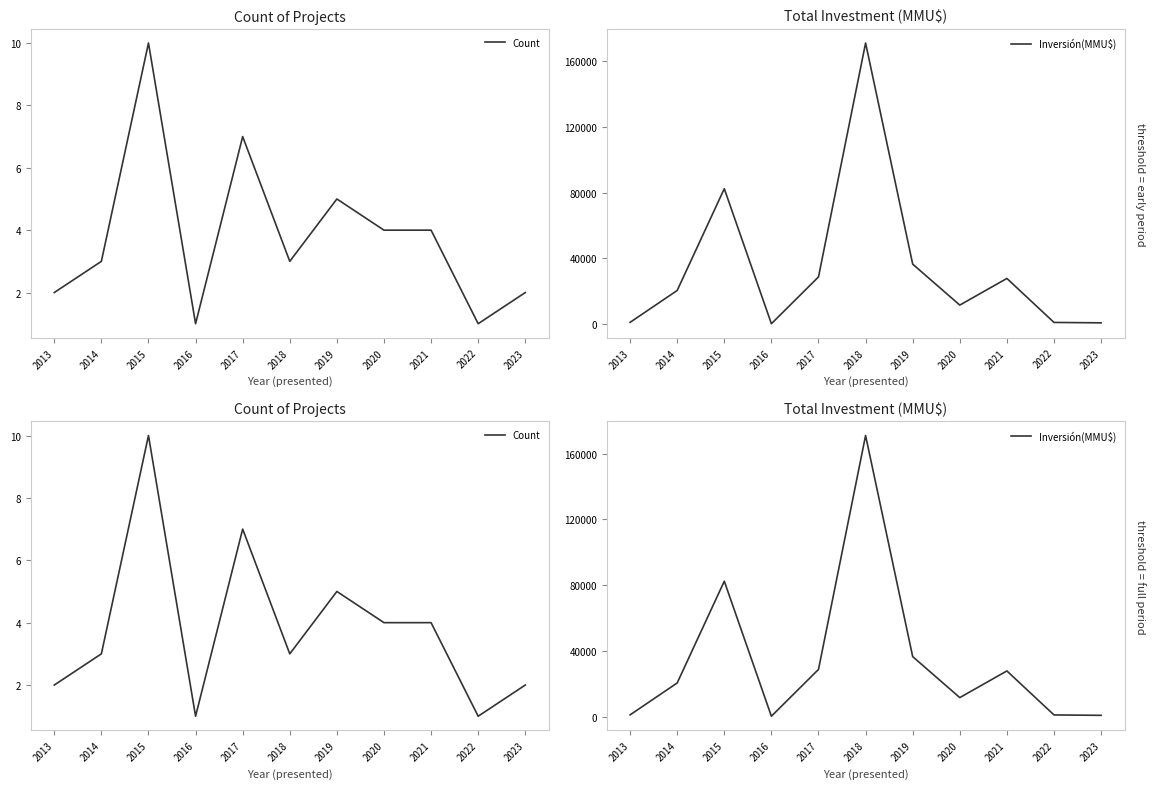

Reading left to right, what are all the values shown in this chart?

Count: 2	3	10	1	7	3	5	4	4	1	2
Inversión(MMU$): 1100	20500	82412	263	28738	171040	36524	11600	27813	1050	805